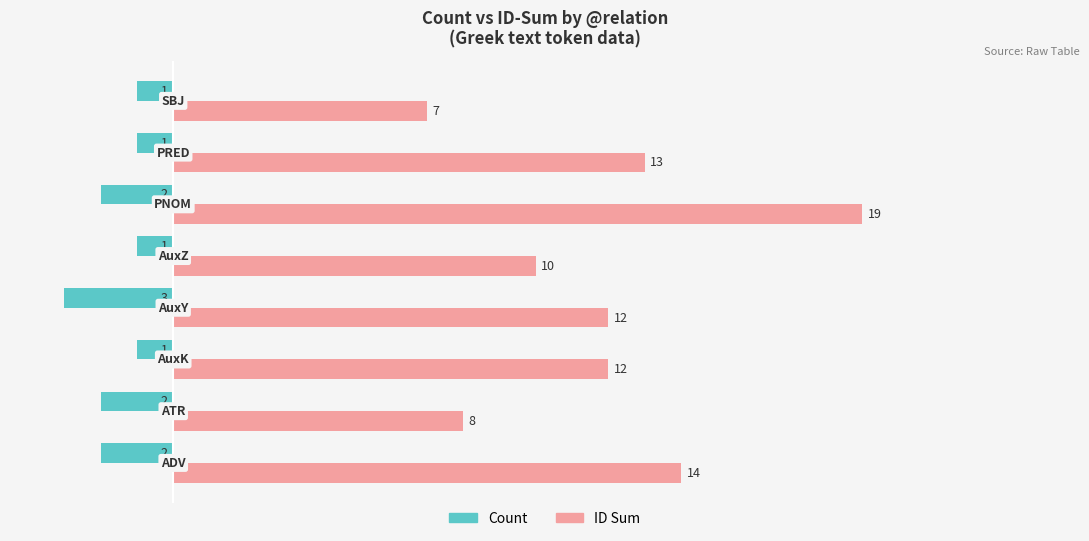

Count the Count values in the range -2 to -1.

7